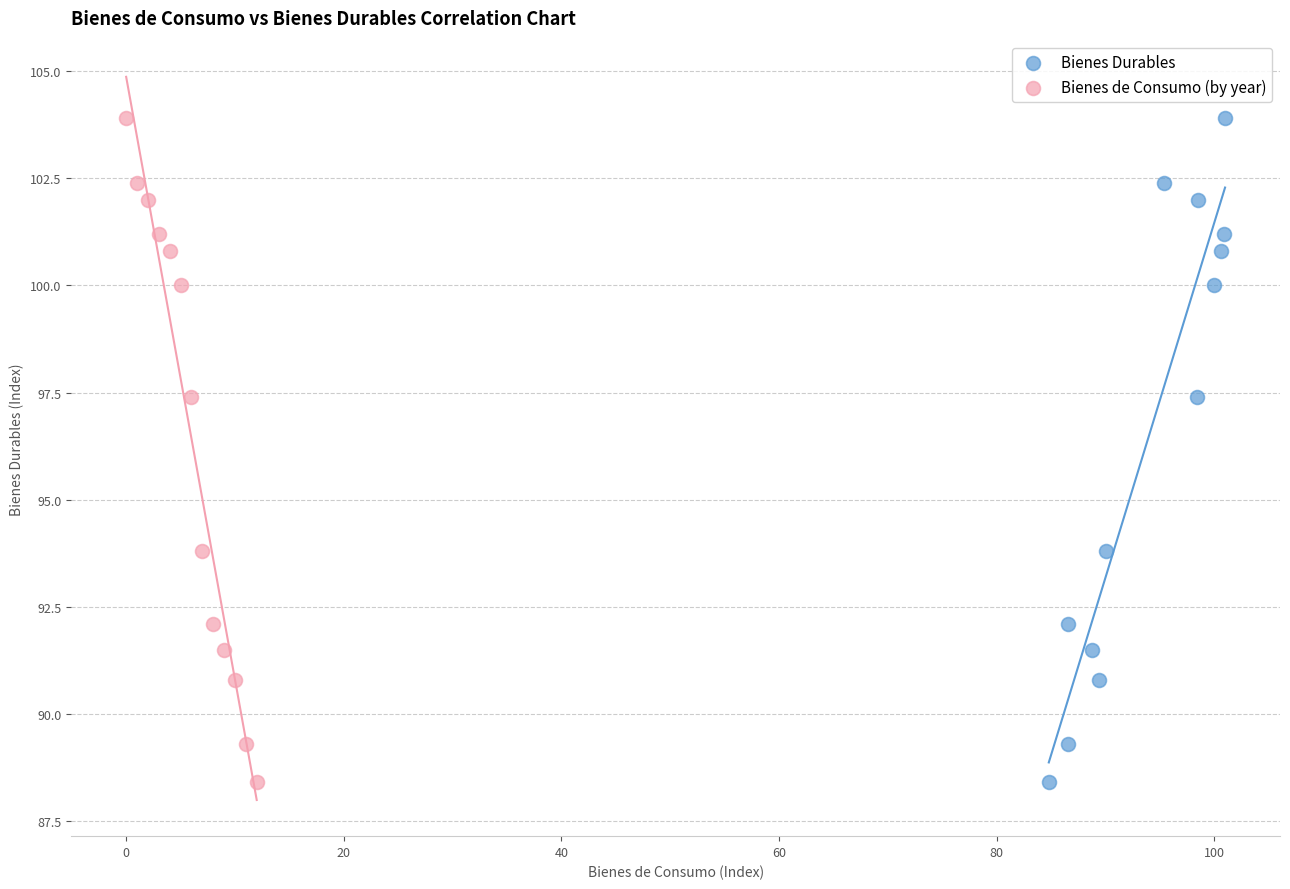

What are all the series names shown in the legend?

Bienes Durables, Bienes de Consumo (by year)